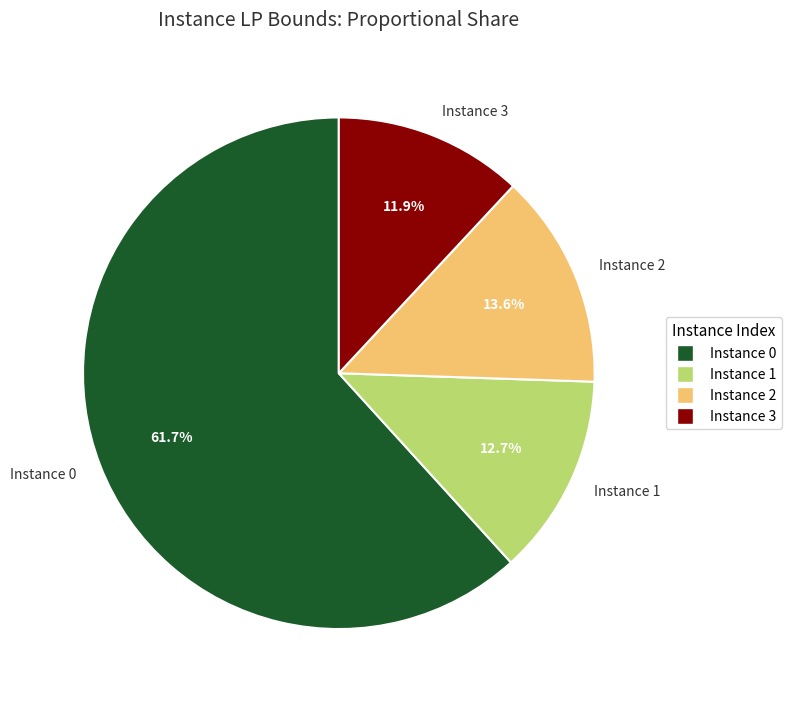

Rank the categories by value from highest to lowest.

Instance 0, Instance 2, Instance 1, Instance 3